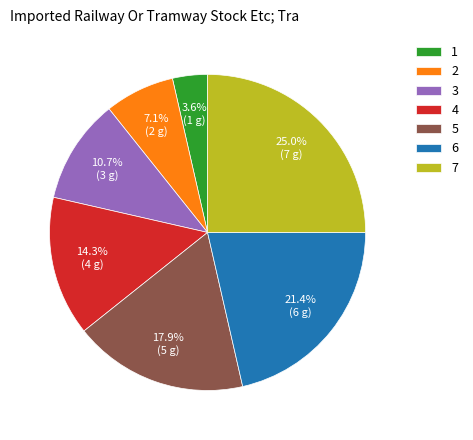

True or false: 6 accounts for 10% of the total.

False